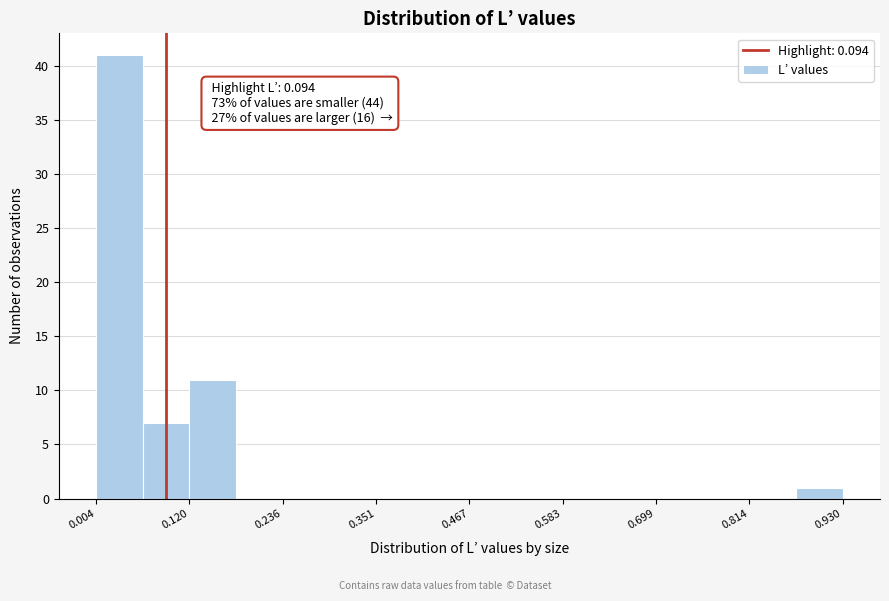

Around what value on the x-axis is the tallest bar? Give the approximate position of its centre, as read against the axis.

0.04